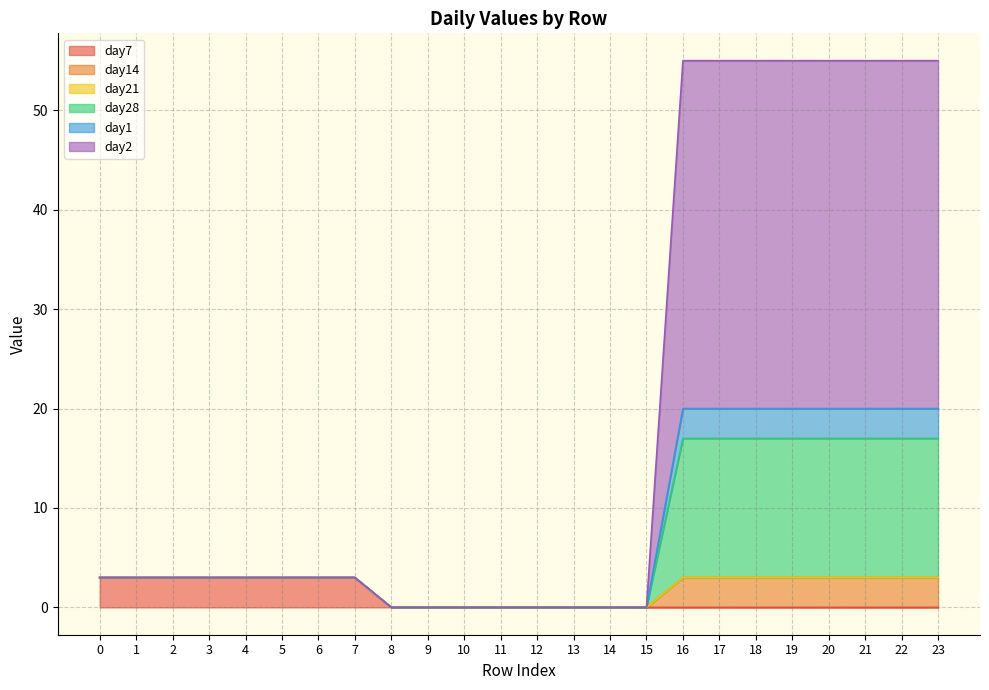

How many values in day7 are above zero?

8